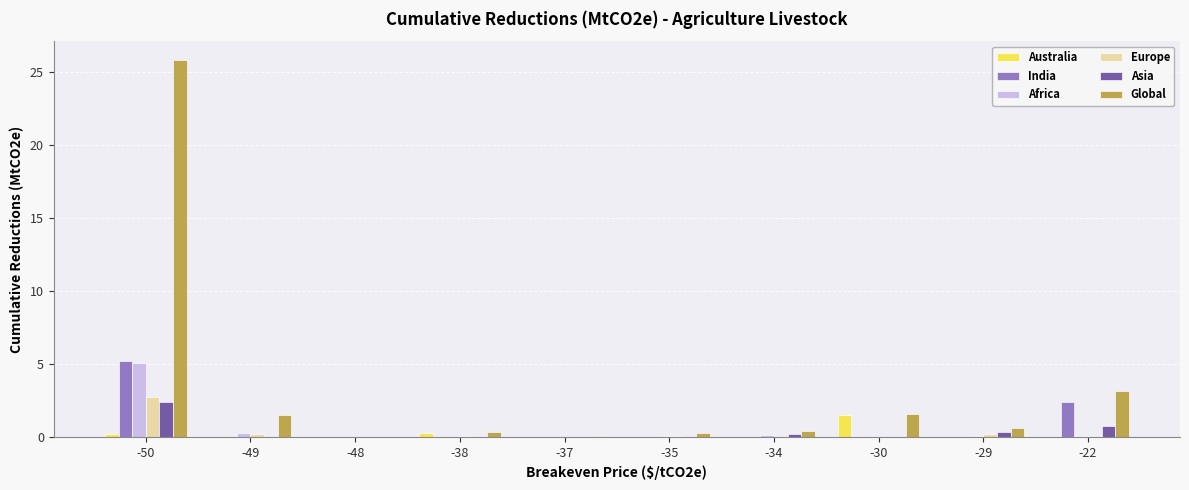

How many groups of bars are there?

10